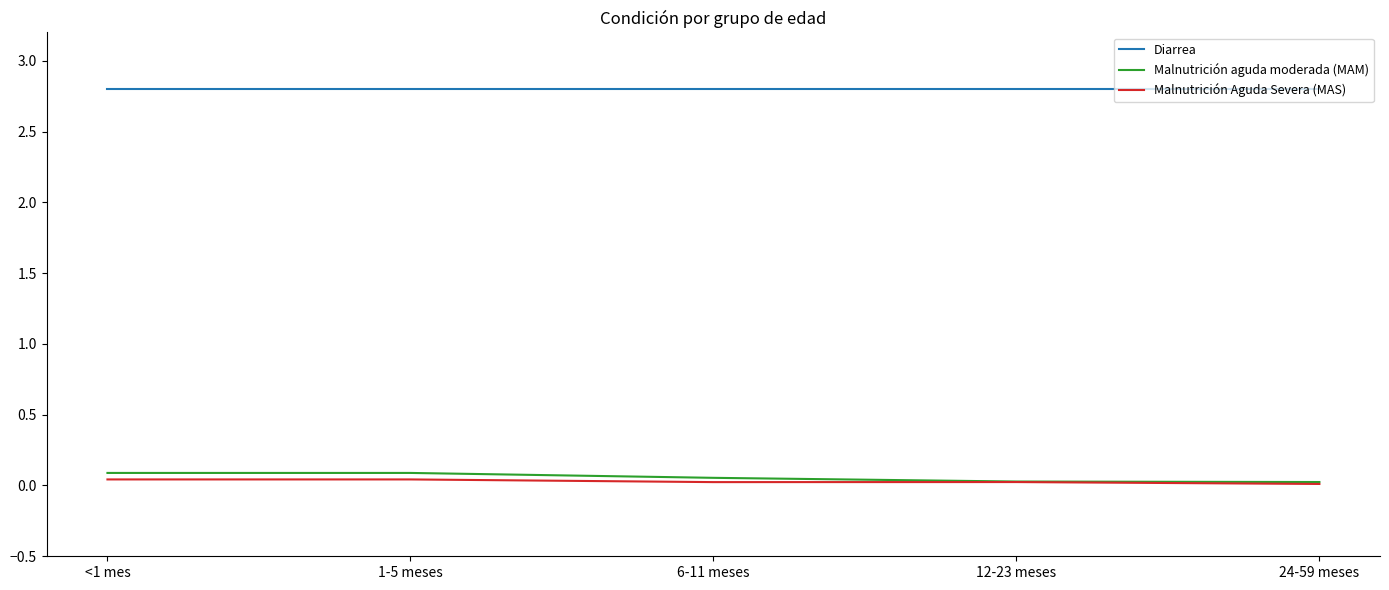

What is the highest value of the Diarrea series?

2.8